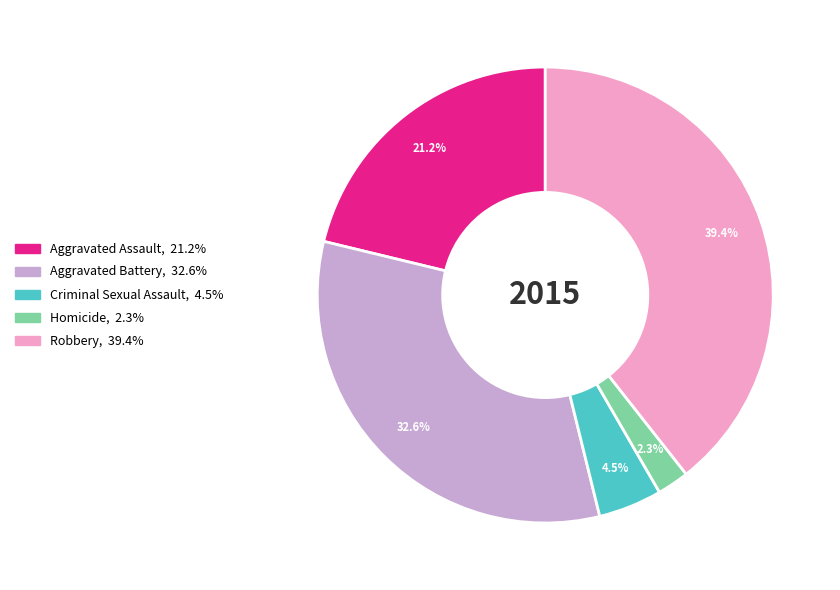

Is there any slice that represents more than half of the pie?

No